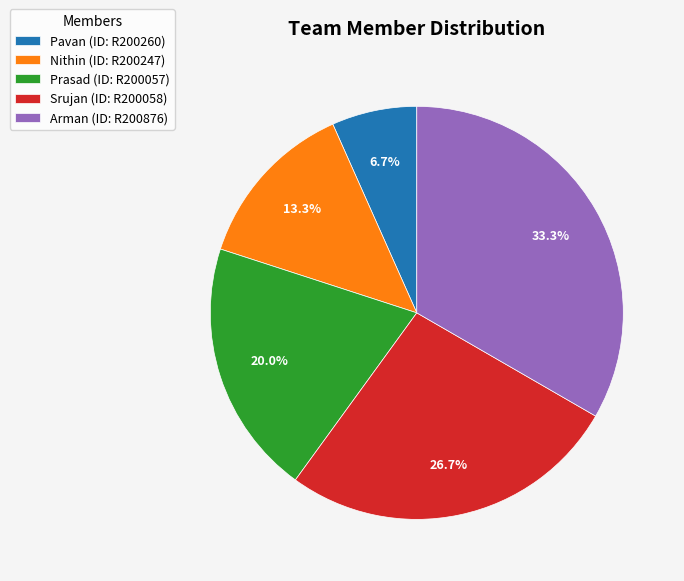

Do Pavan (ID: R200260) and Arman (ID: R200876) together represent more than half of the pie?

No